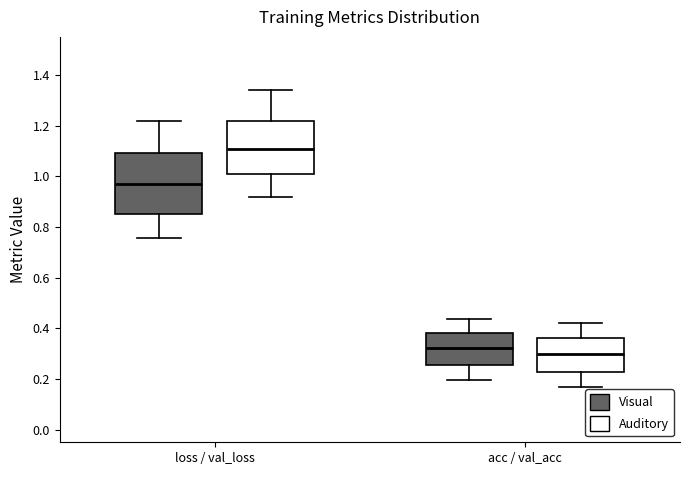

Comparing the boxes themselves (not the whiskers), which one is the tallest?

loss / val_loss (Visual)